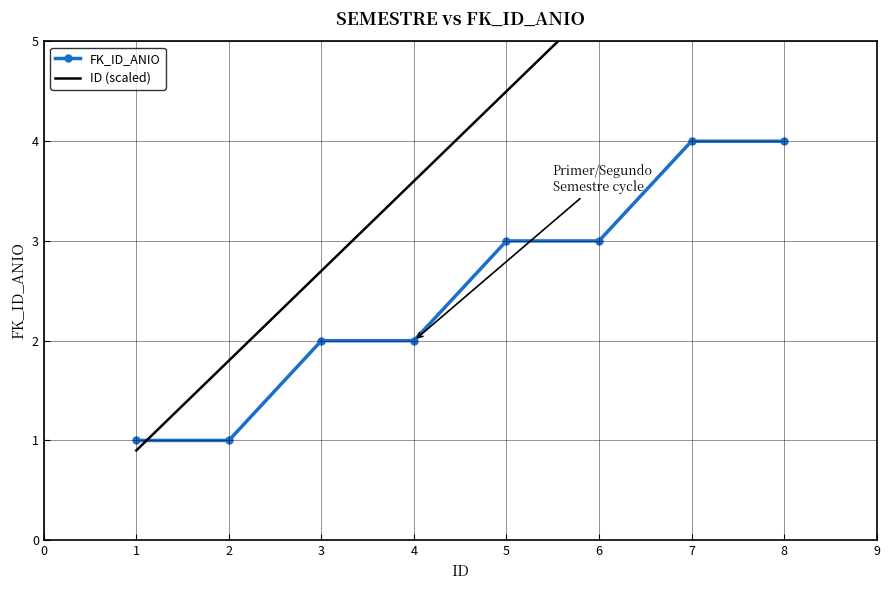

After their last crossing, which series has the higher values: ID (scaled) or FK_ID_ANIO?

ID (scaled)